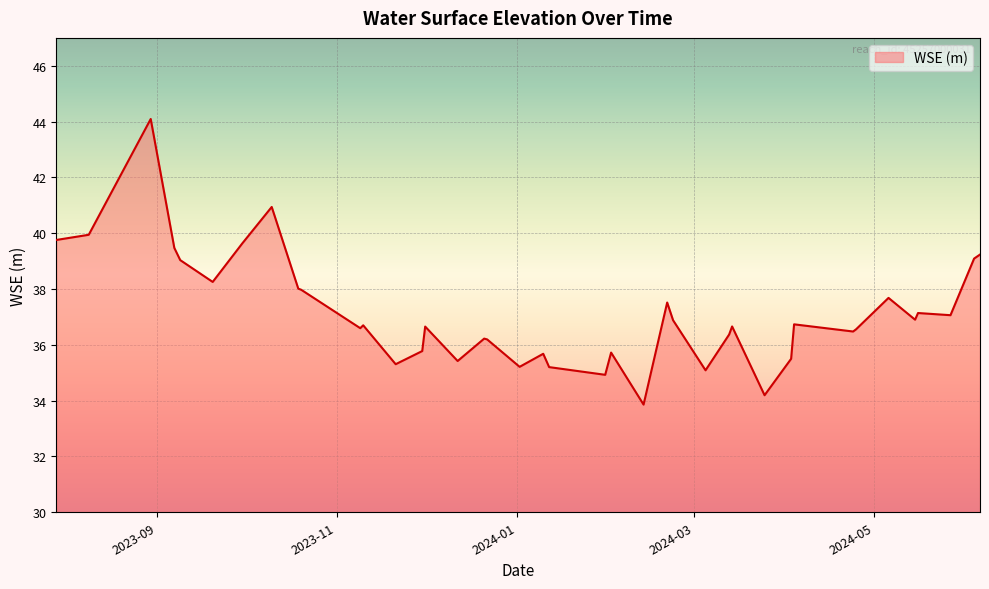

What is the average value?

37.1